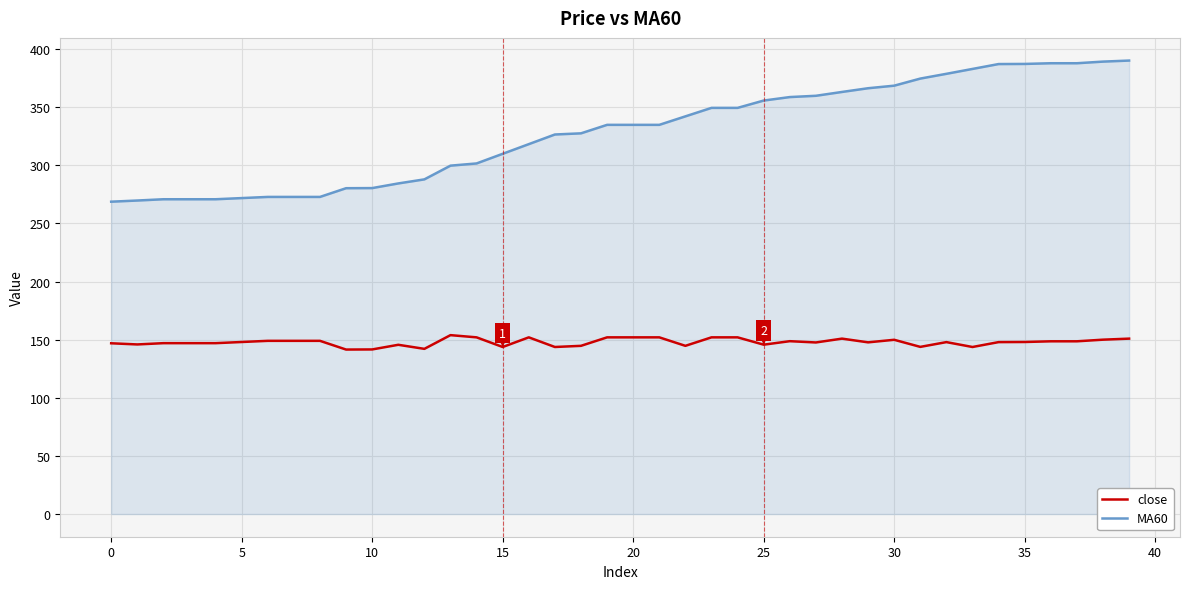

Which series has the largest total across all categories?

MA60